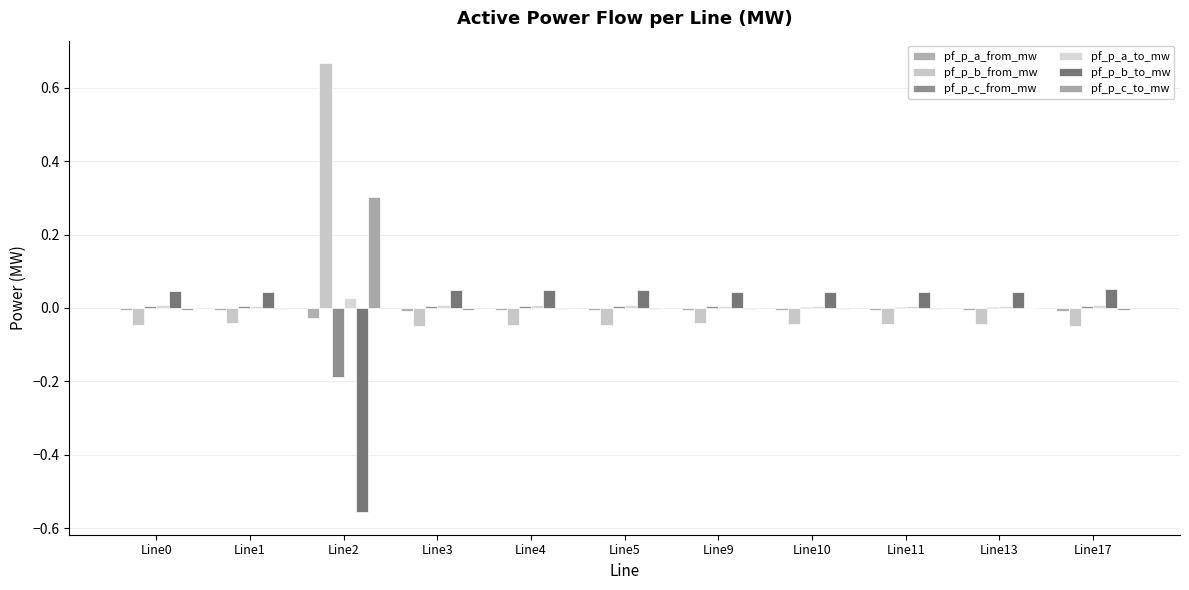

Are the bars grouped side by side (vs. stacked)?

Yes